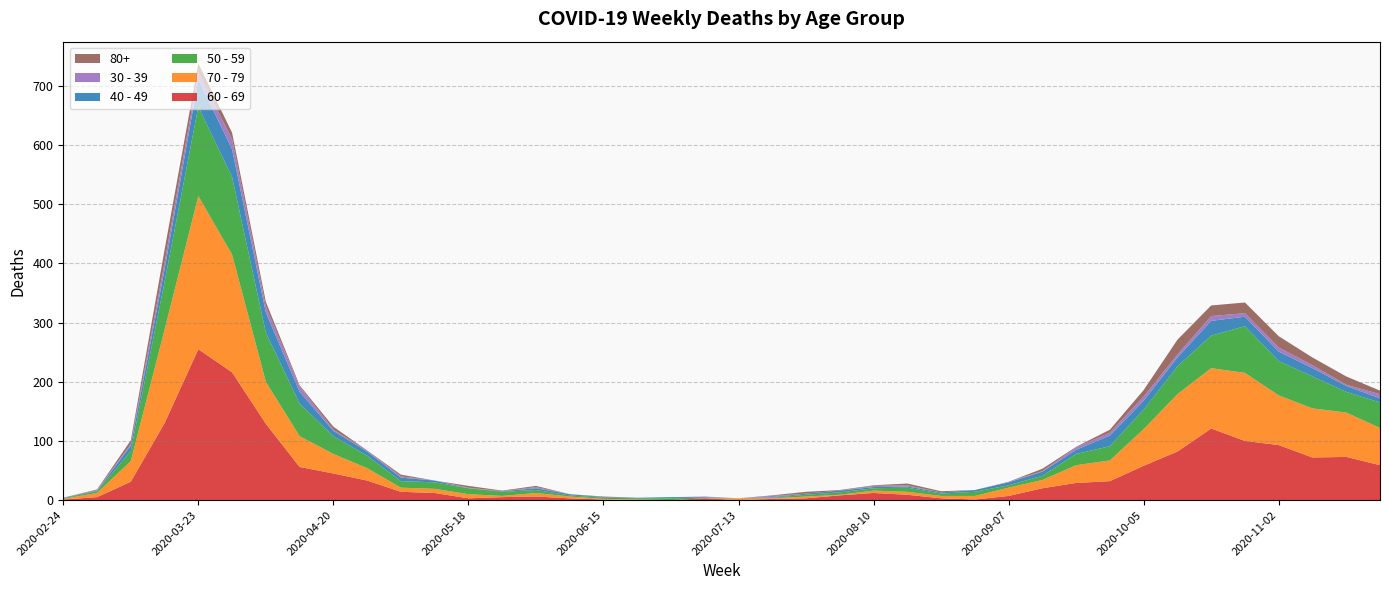

Reading left to right, list all the values displayed in this chart.

60 - 69: 1	5	31	130	255	216	129	56	45	33	14	12	3	5	6	3	1	0	0	3	0	2	3	8	12	9	3	1	7	20	29	32	58	82	121	100	93	72	73	59
70 - 79: 1	7	35	158	259	199	71	52	33	21	7	7	7	2	6	3	1	1	0	0	3	1	3	1	4	5	4	6	14	14	30	35	62	97	102	115	84	83	75	63
50 - 59: 1	3	17	81	151	131	83	55	30	21	11	11	10	7	5	2	2	2	3	1	0	1	3	4	4	7	4	7	4	7	19	24	33	47	55	79	58	54	35	43
40 - 49: 1	1	9	21	46	47	34	20	9	7	6	3	0	1	3	2	1	1	2	1	0	1	2	3	2	2	2	3	5	7	7	18	15	15	25	16	16	14	10	7
30 - 39: 0	1	3	12	12	17	10	9	2	2	2	0	1	0	2	0	0	0	0	1	0	2	0	0	2	2	0	0	1	1	4	5	7	5	8	6	7	5	2	7
80+: 0	1	6	21	15	11	8	2	5	0	3	0	3	1	2	0	1	0	0	0	0	1	3	1	1	3	2	0	0	4	1	5	11	25	18	18	19	13	14	6